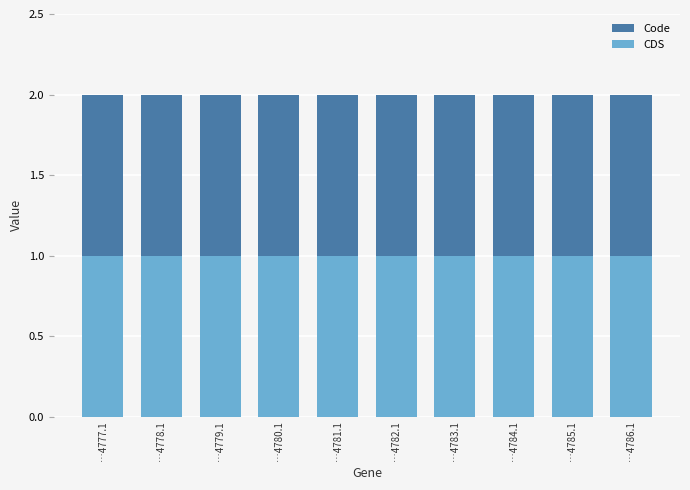

What is the sum of all CDS values?

10